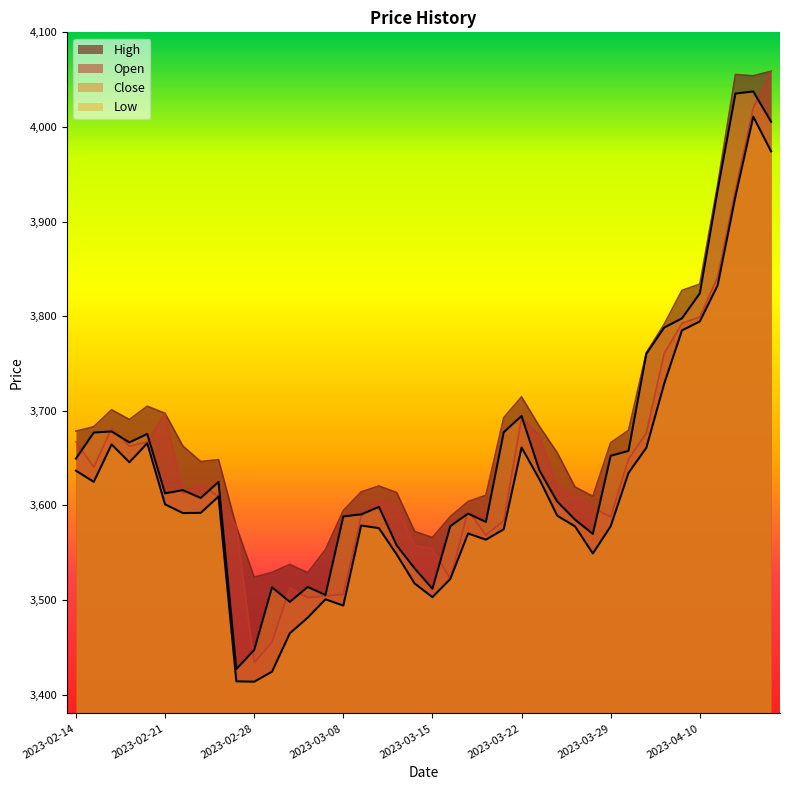

What is the minimum value shown in the chart?

3413.6